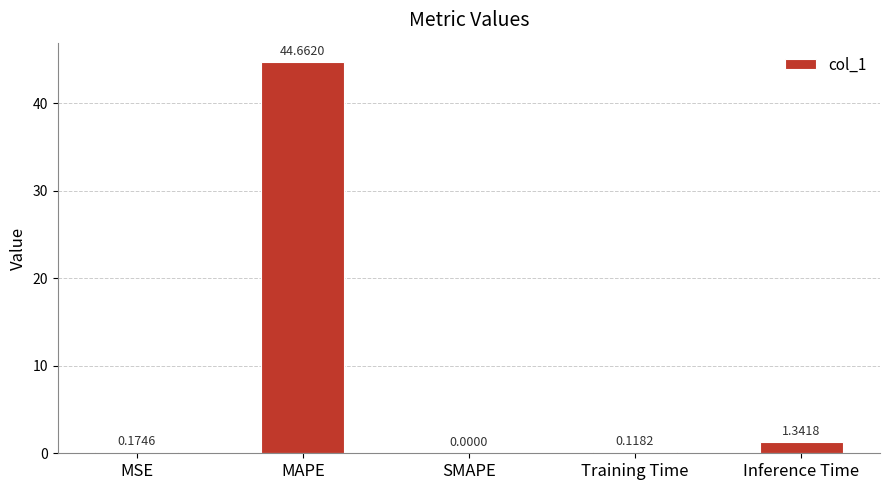

Where is the data nearest to the value 22?

Inference Time